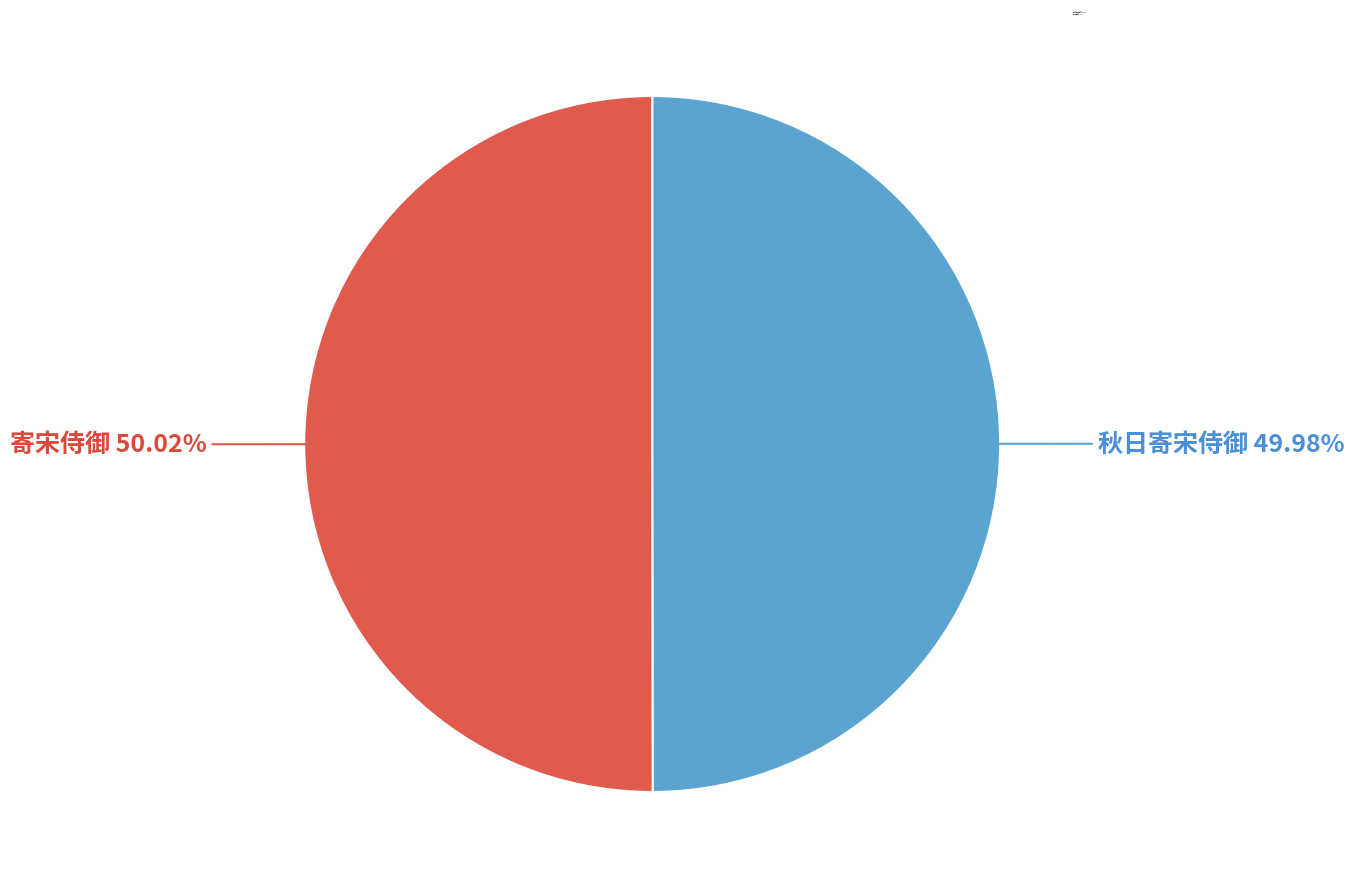

What is the ratio of the value at 秋日寄宋侍御 to the value at 寄宋侍御?

1.0